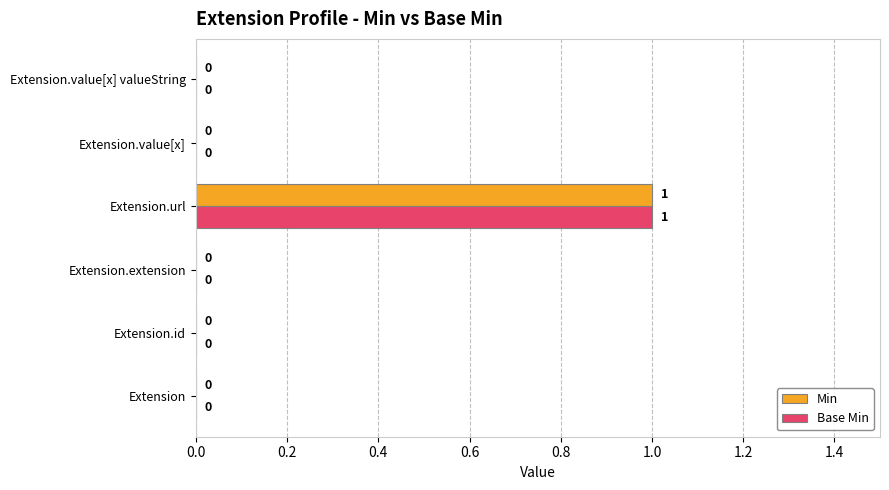

True or false: Base Min has a value of 0 at Extension.extension.

True